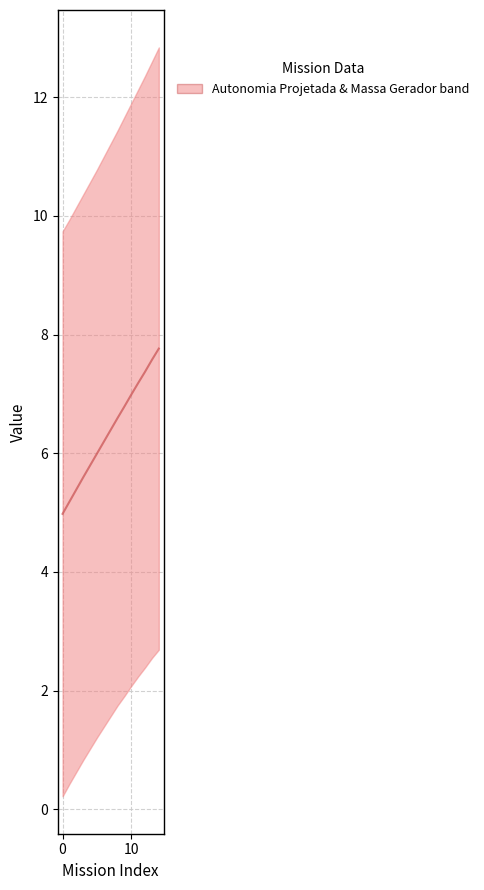

Does the chart display data point markers on the line(s)?

No